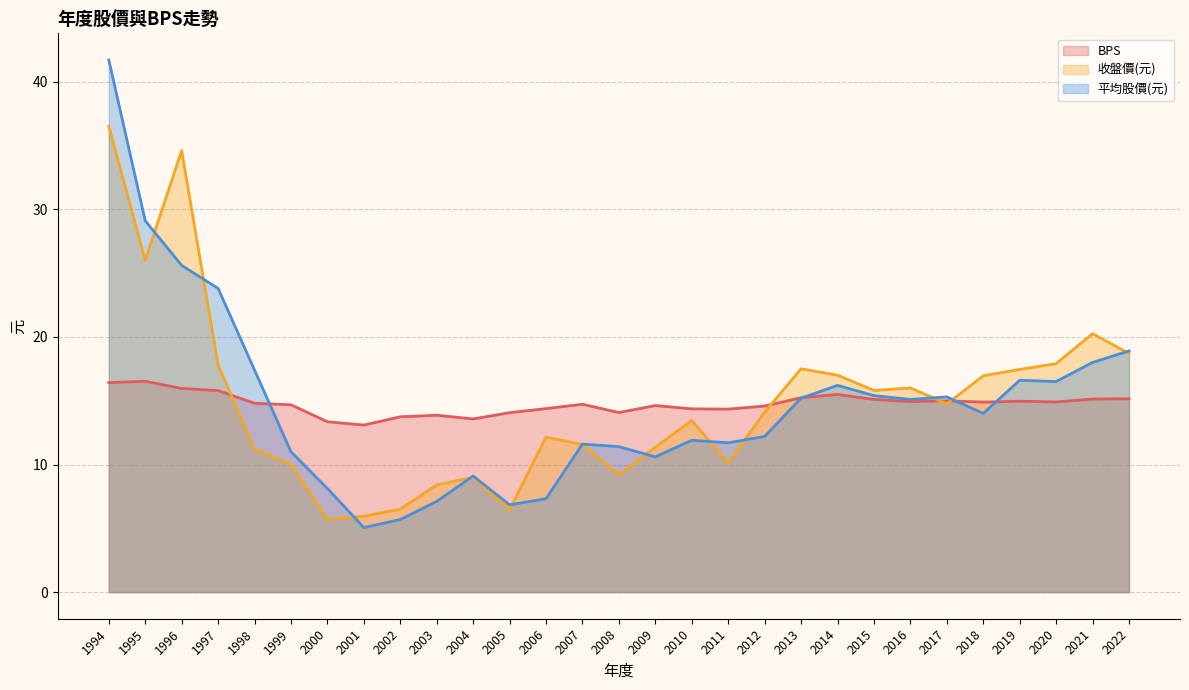

How many categories are shown in the chart?

29